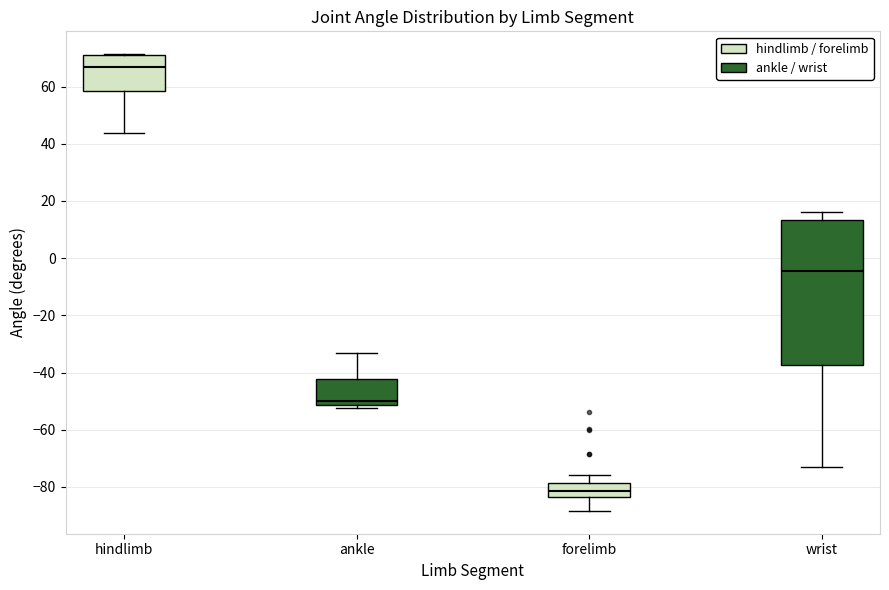

Reading left to right, read every box against the y-axis: the position of its median line, the range the box covers, and the ends of its whiskers. The values are not printed on the chart, so give them approximately, as read against the axis.

hindlimb: median 66, box 58 to 70, whiskers 44 to 72
ankle: median -50, box -52 to -42, whiskers -52 (just below the box's lower edge) to -32
forelimb: median -82, box -84 to -78, whiskers -88 to -76
wrist: median -4, box -38 to 14, whiskers -74 to 16